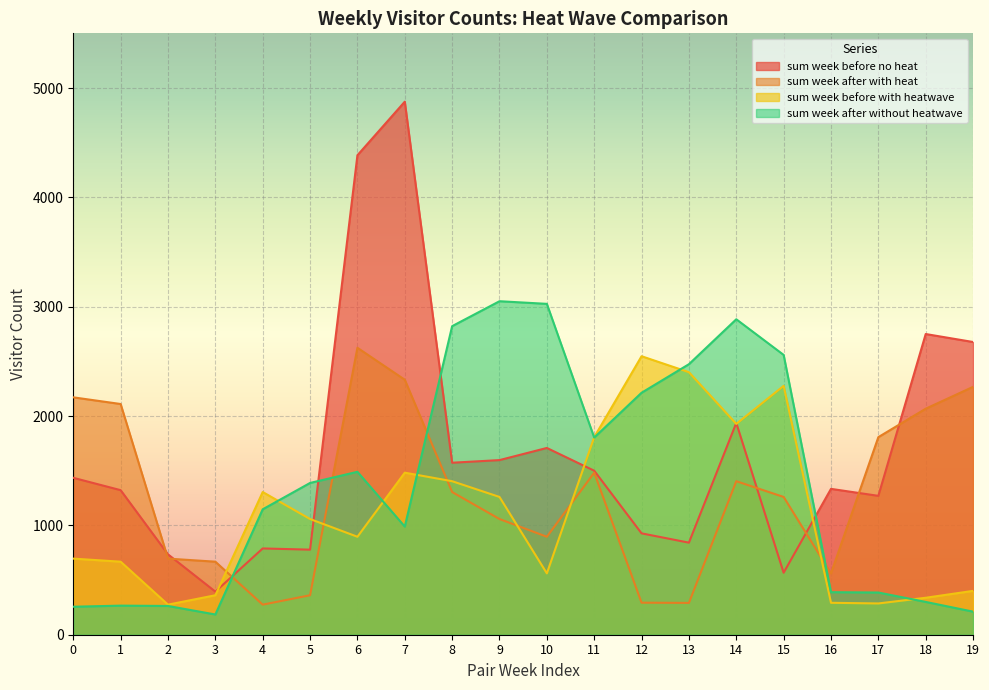

How many data points in sum week before with heatwave are less than 1058?

10